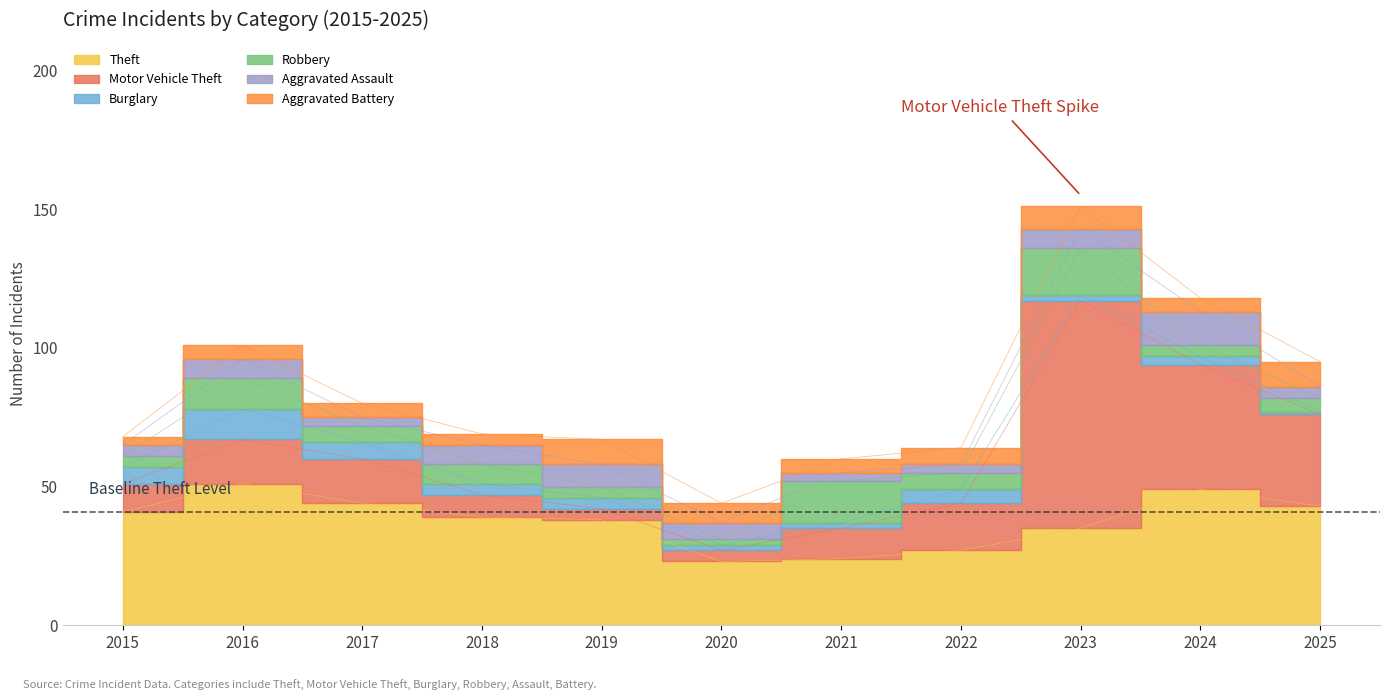

What is the value of the Burglary point at the 6th from the left?

2